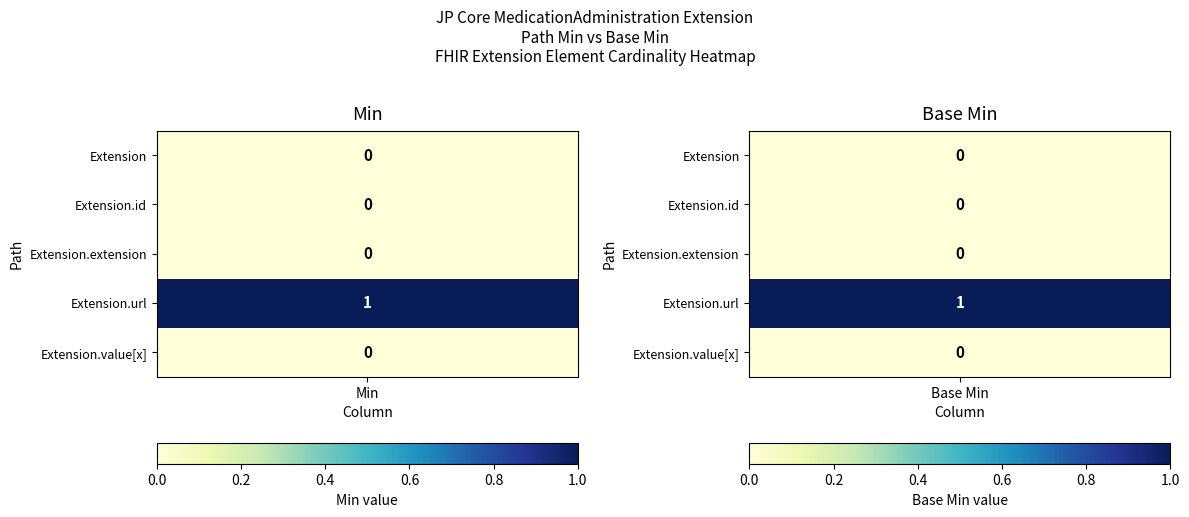

Is it true that Extension.value[x] equals 0 at Base Min?

True